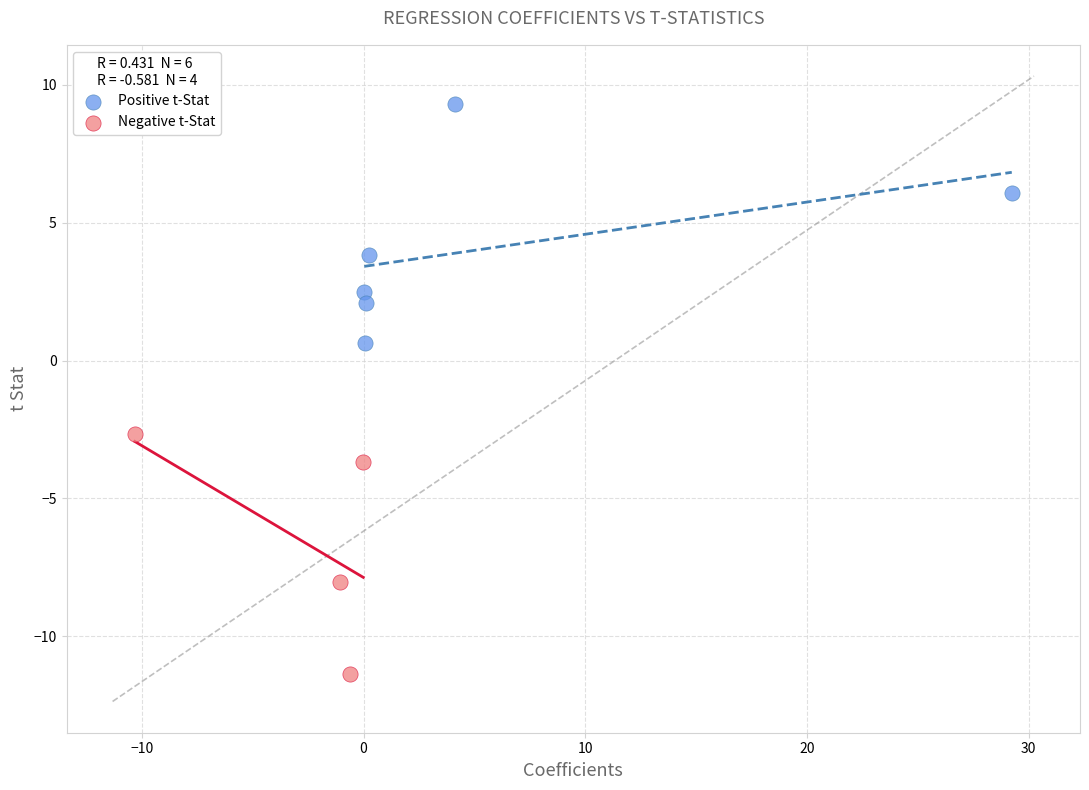

Which series reaches the maximum Y coordinate?

Positive t-Stat